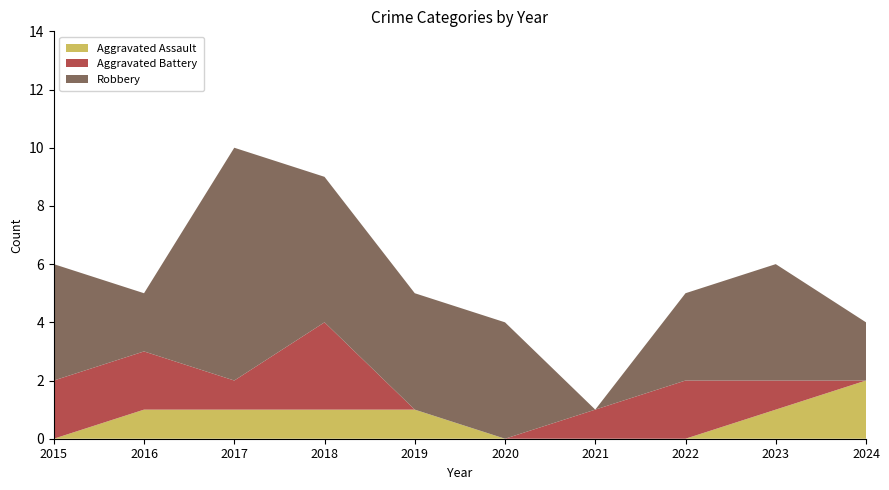

Reading left to right, list all the values displayed in this chart.

Aggravated Assault: 2015=0	2016=1	2017=1	2018=1	2019=1	2020=0	2021=0	2022=0	2023=1	2024=2
Aggravated Battery: 2015=2	2016=2	2017=1	2018=3	2019=0	2020=0	2021=1	2022=2	2023=1	2024=0
Robbery: 2015=4	2016=2	2017=8	2018=5	2019=4	2020=4	2021=0	2022=3	2023=4	2024=2